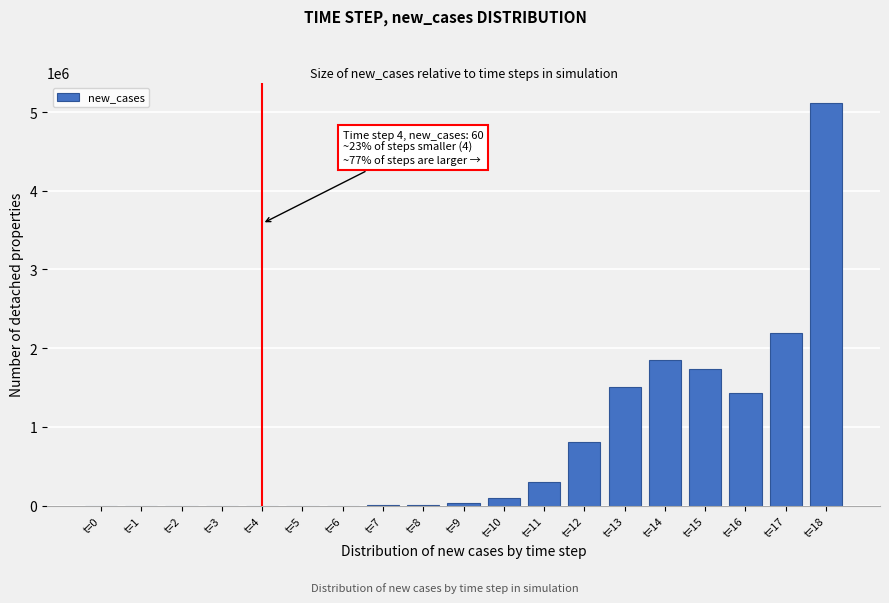

Where is the data nearest to the value 2559555?

t=17